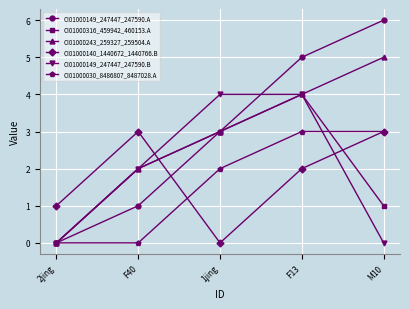

List the labels in order of CI01000243_259327_259504.A value, largest first.

M10, F13, 1jing, F40, 2jing